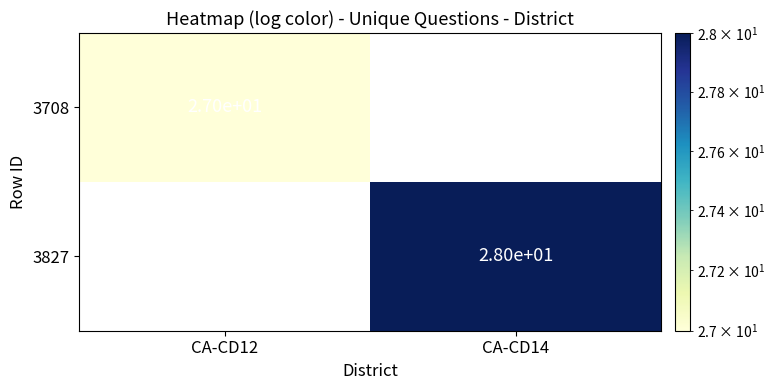

True or false: 3827 has a value of 7 at CA-CD14.

False